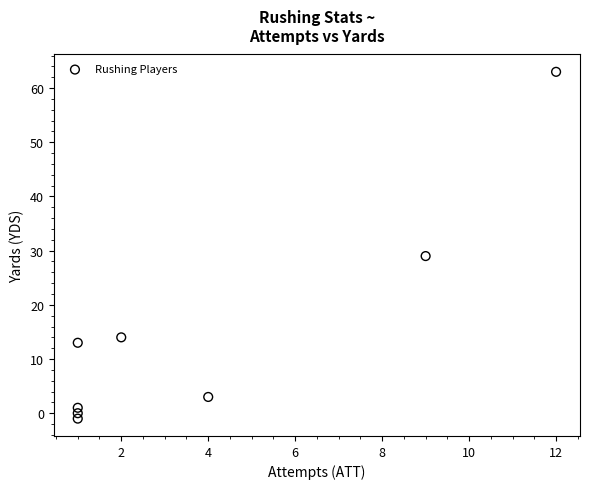

What is the range of Y values (max minus min)?

64